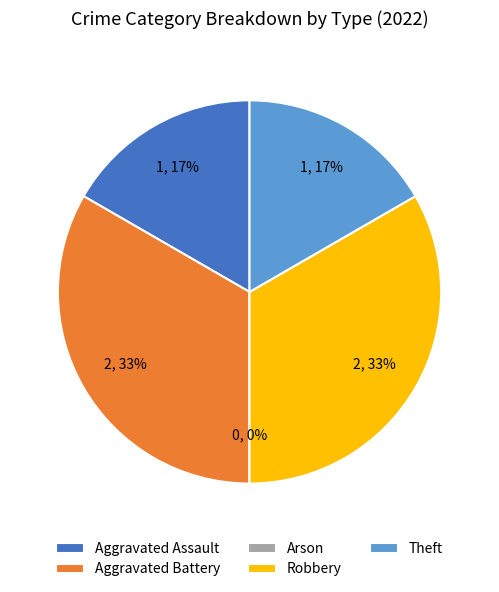

What is the total percentage of Theft and Arson?

16.7%